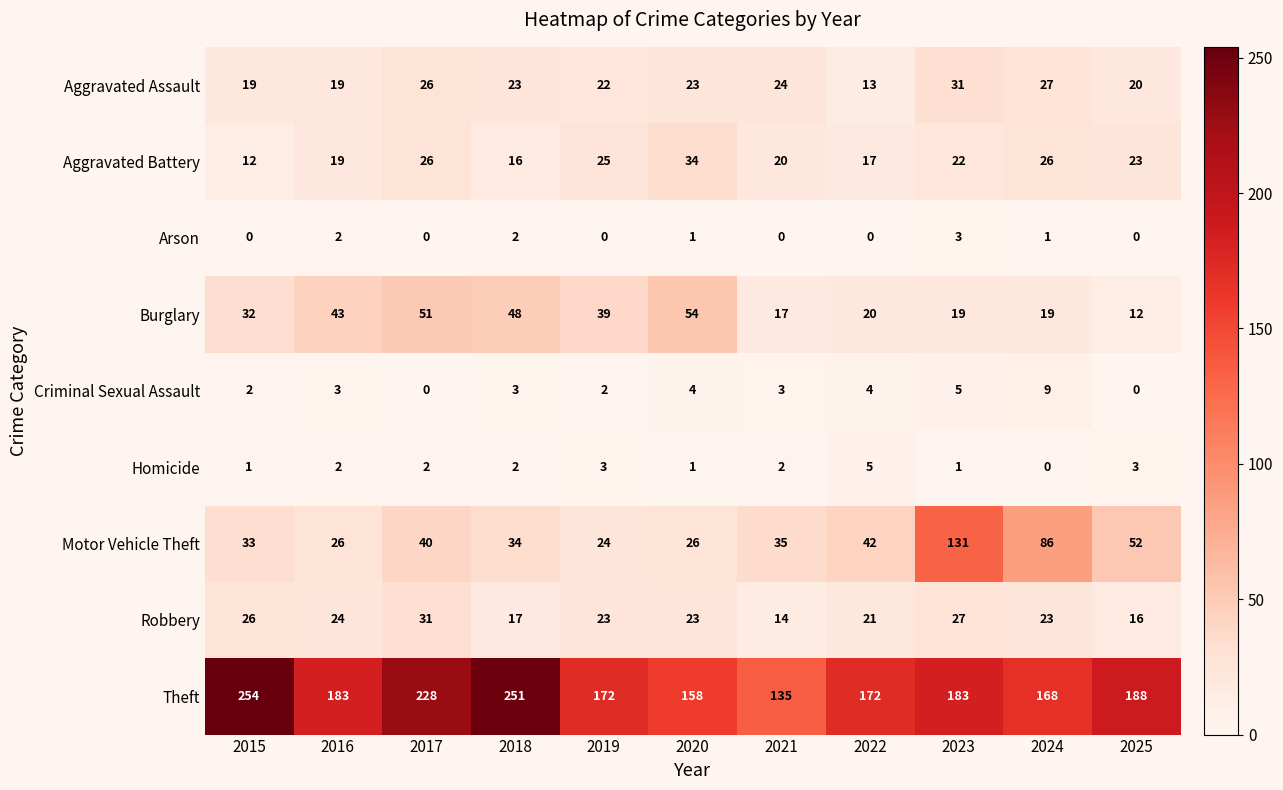

At which label is Theft closest to 194?

2025